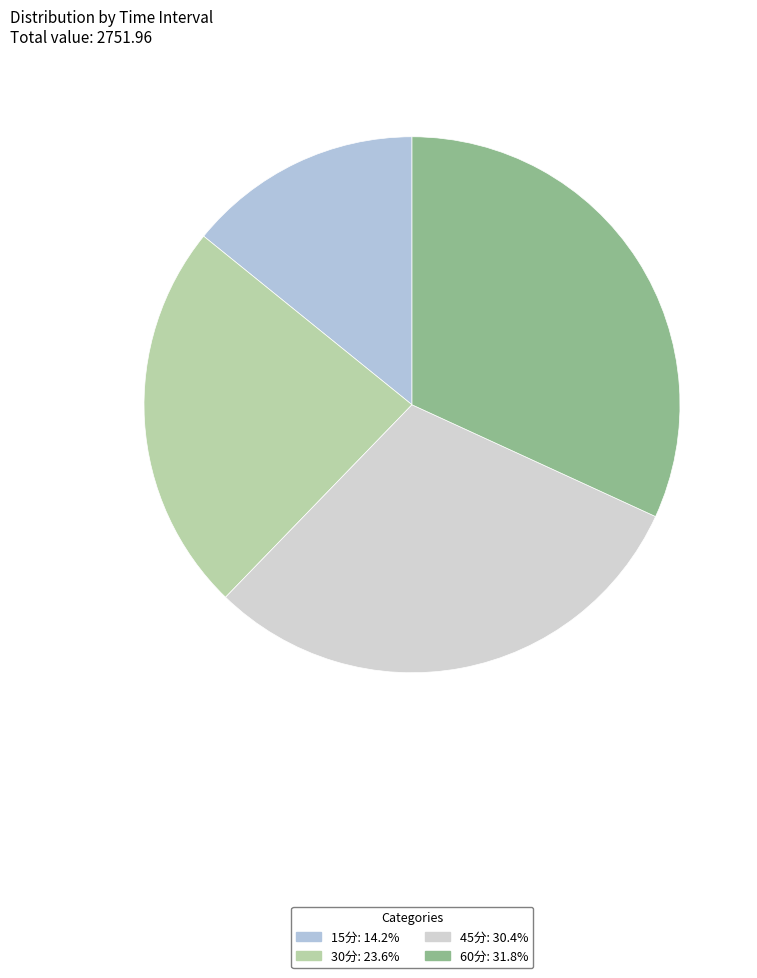

To the nearest percent, what portion does 15分 represent?

14%